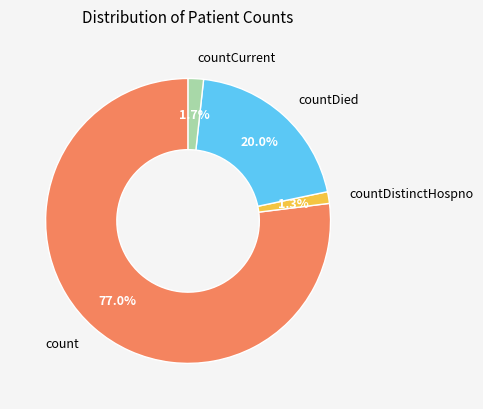

Does any single category account for the majority?

Yes